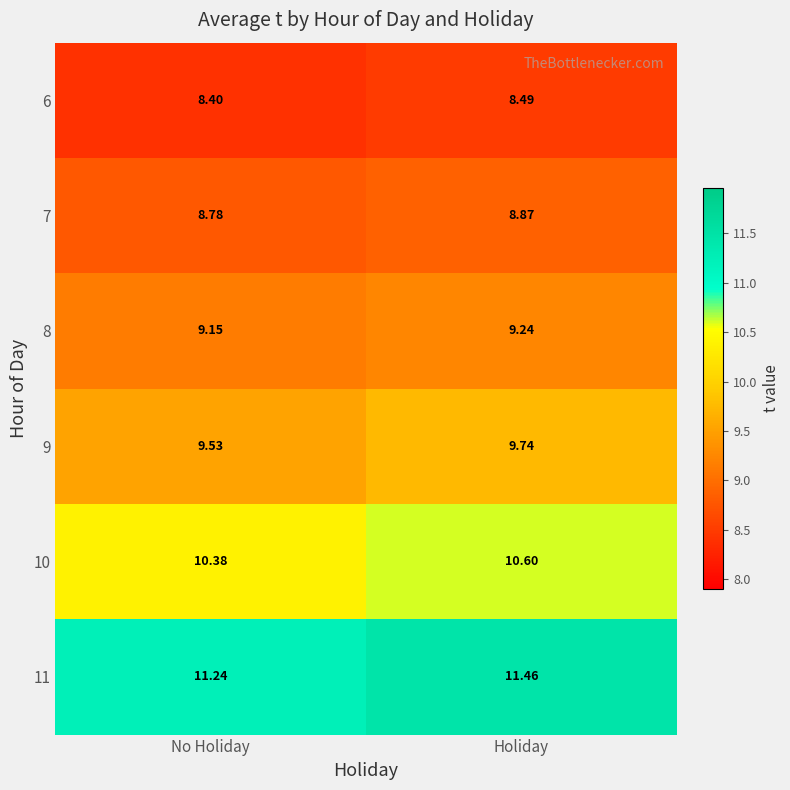

Which category has the highest value across all series?

Holiday